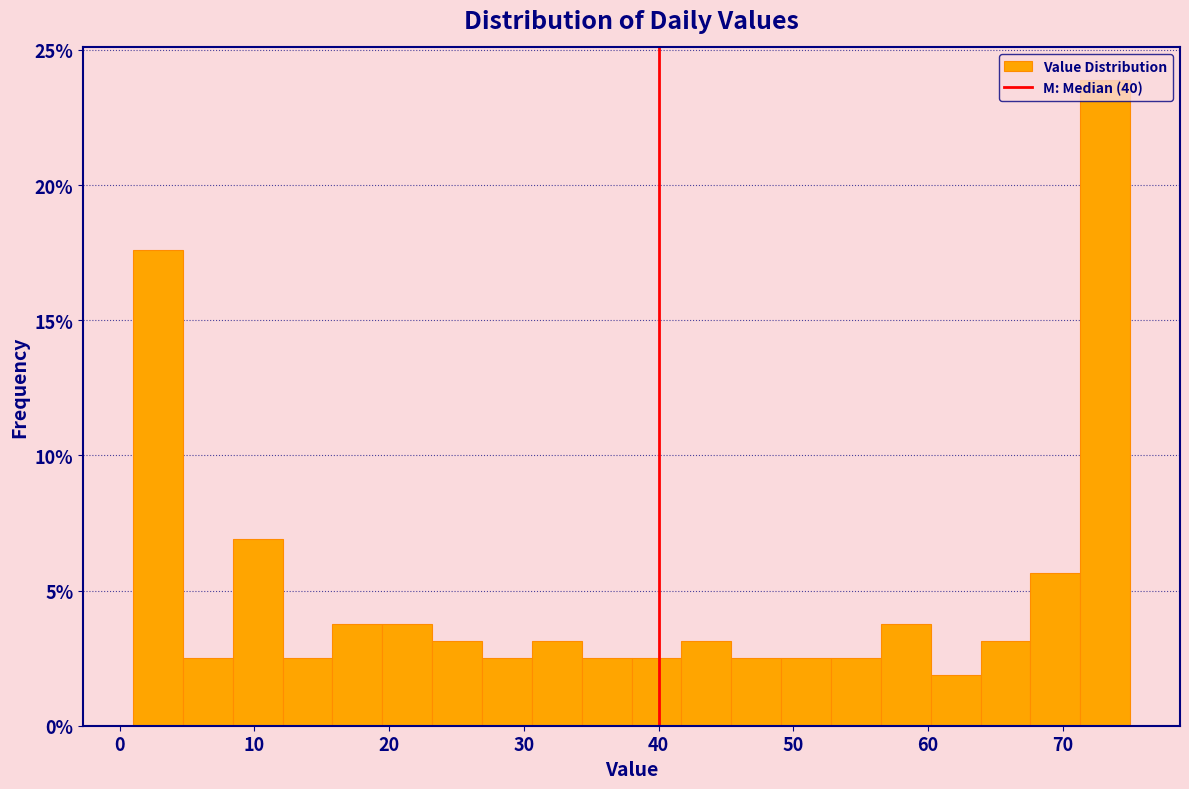

Around what value on the x-axis is the tallest bar? Give the approximate position of its centre, as read against the axis.

73